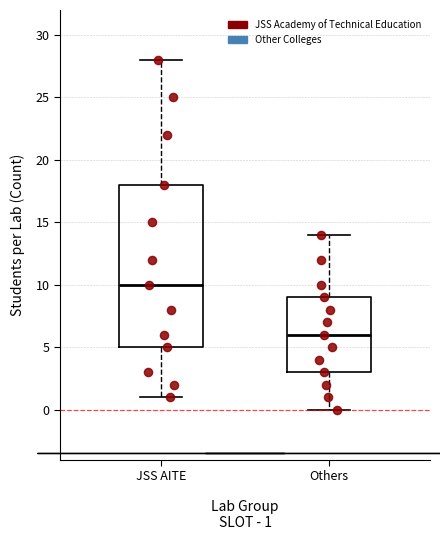

Where does the median line of the box for JSS AITE sit on the y-axis? The values are not printed on the chart, so give them approximately, as read against the axis.

10